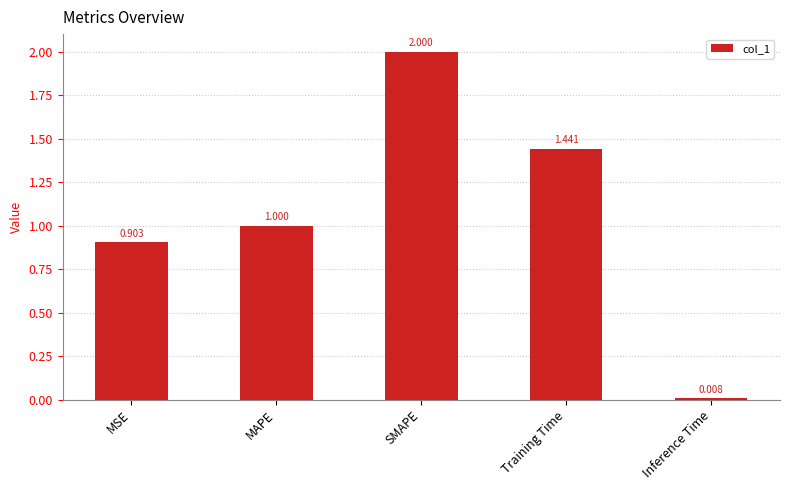

What is the sum of all values?

5.4